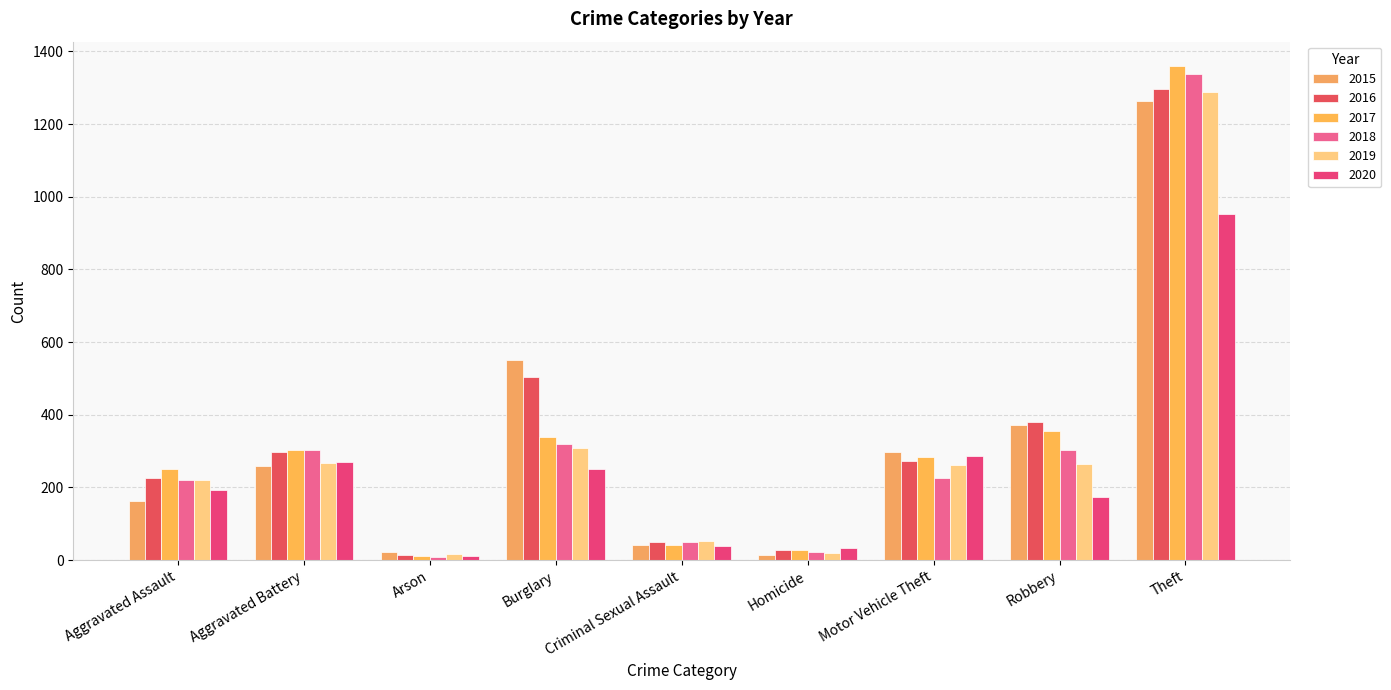

Between Aggravated Battery and Burglary, which series saw the biggest shift?

2015